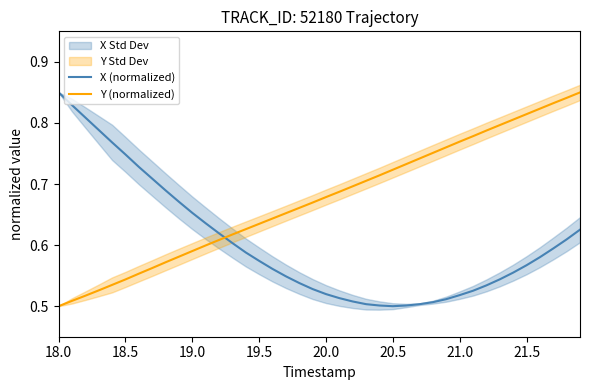

What is the minimum value shown in the chart?

0.5